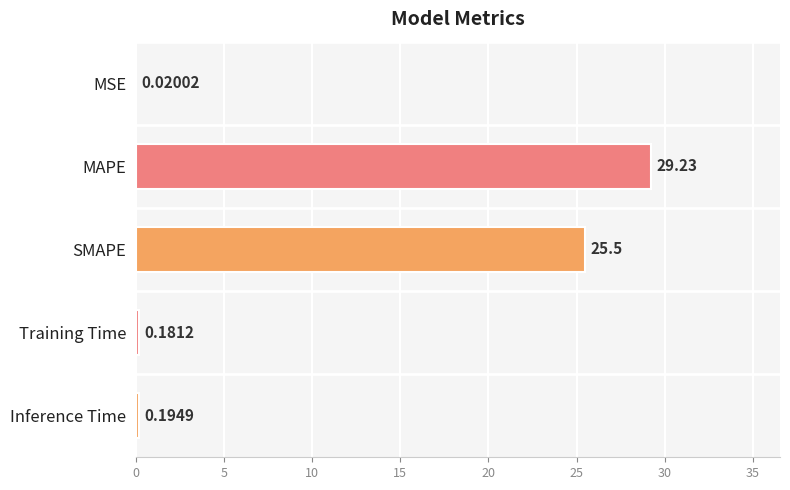

Where is the data nearest to the value 14?

SMAPE